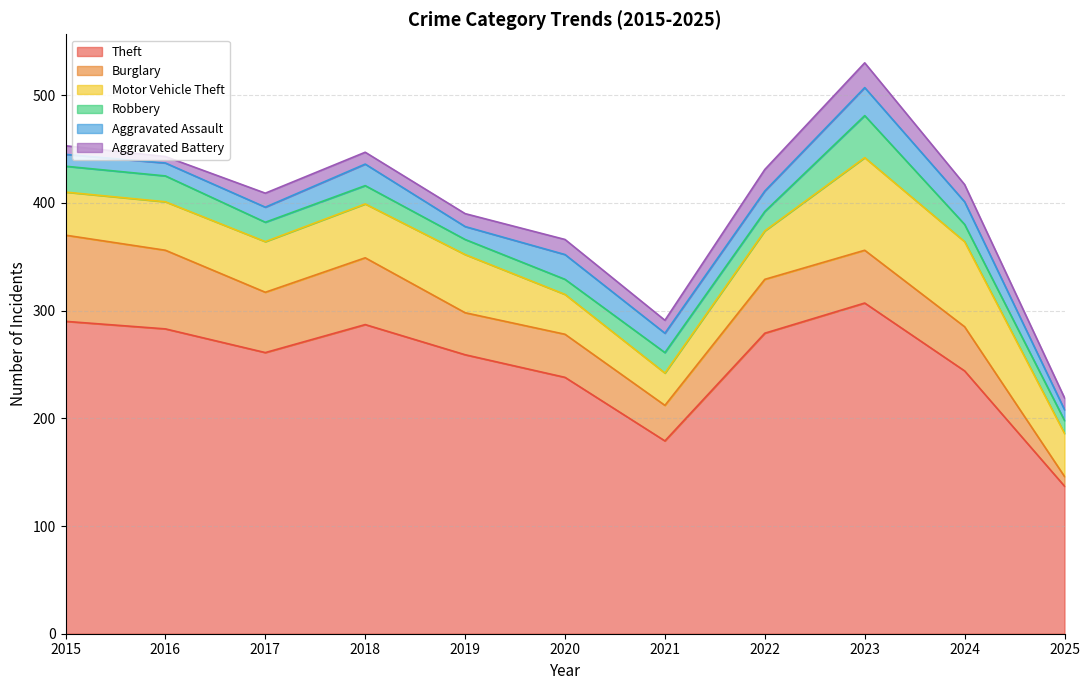

What is the difference between the maximum and second lowest values in the Motor Vehicle Theft series?

49